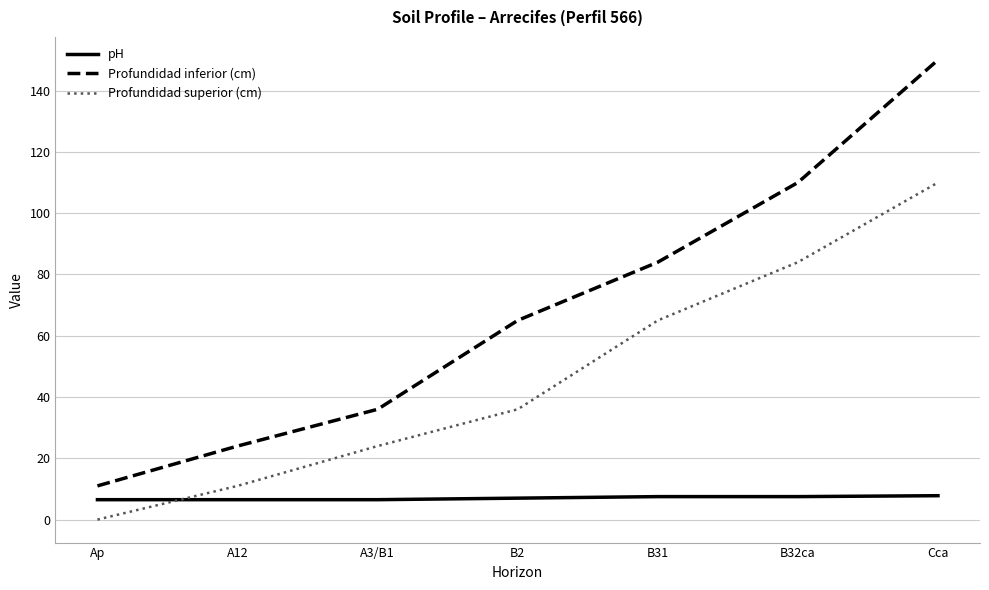

What position from the left is B32ca?

6